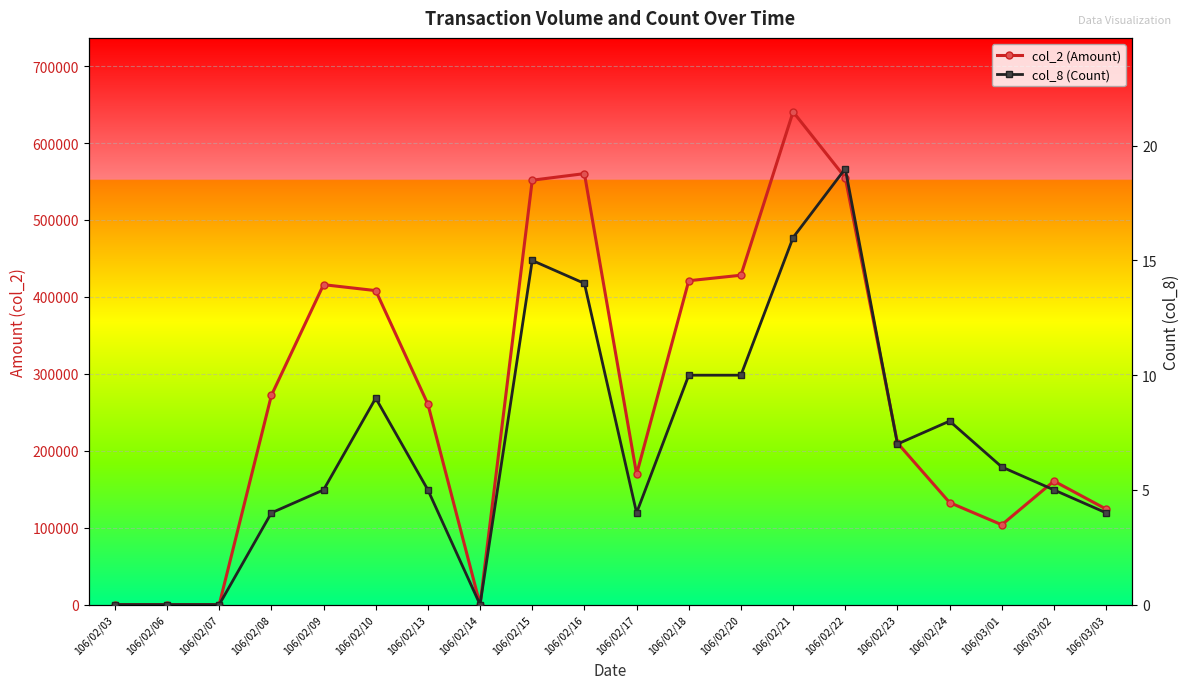

True or false: col_2 (Amount) and col_8 (Count) cross at least once.

False